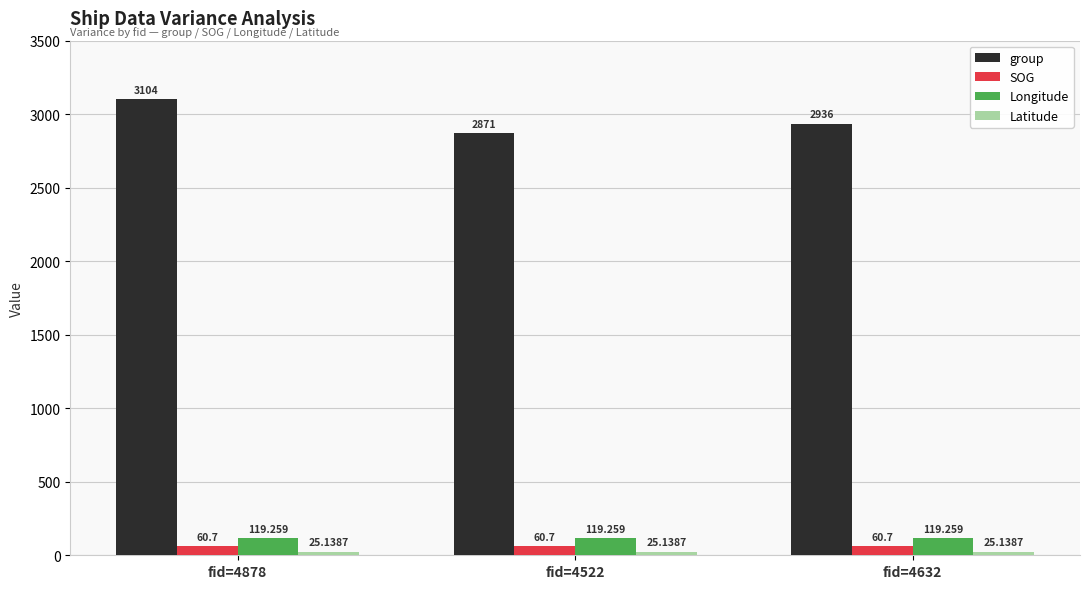

Which series has the widest spread of values?

group